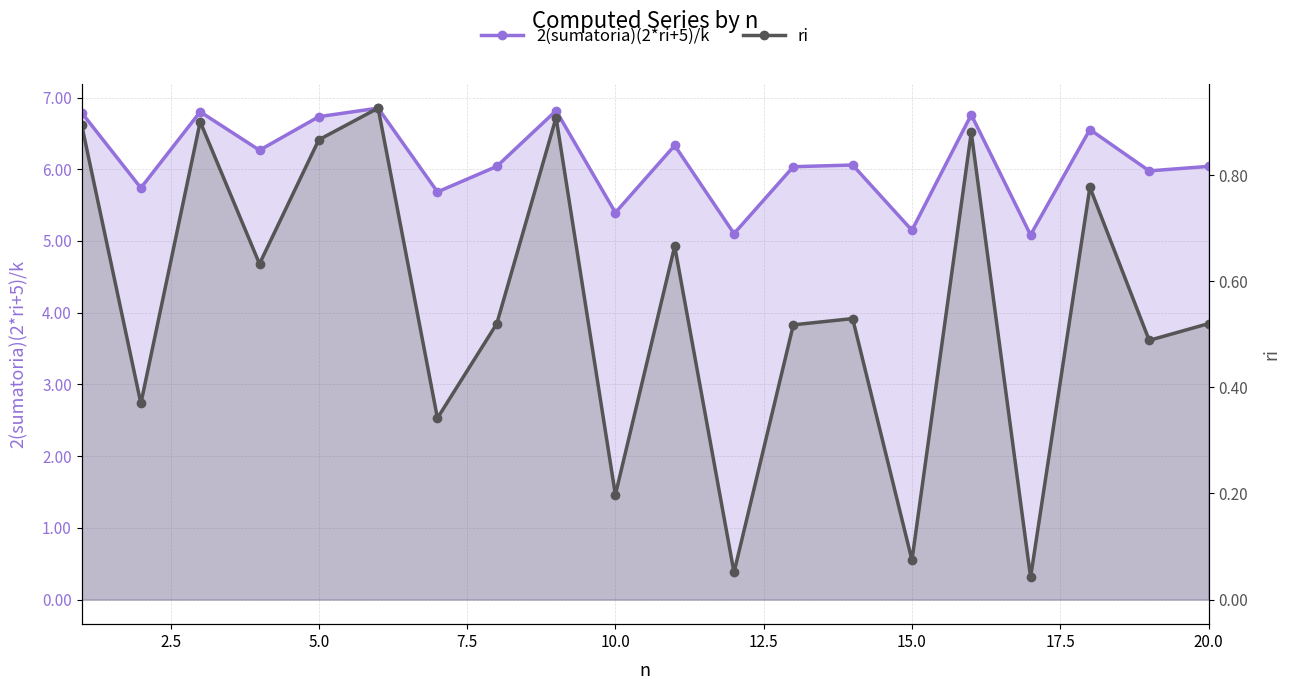

Rank the series by their maximum value, from highest to lowest.

2(sumatoria)(2*ri+5)/k, ri